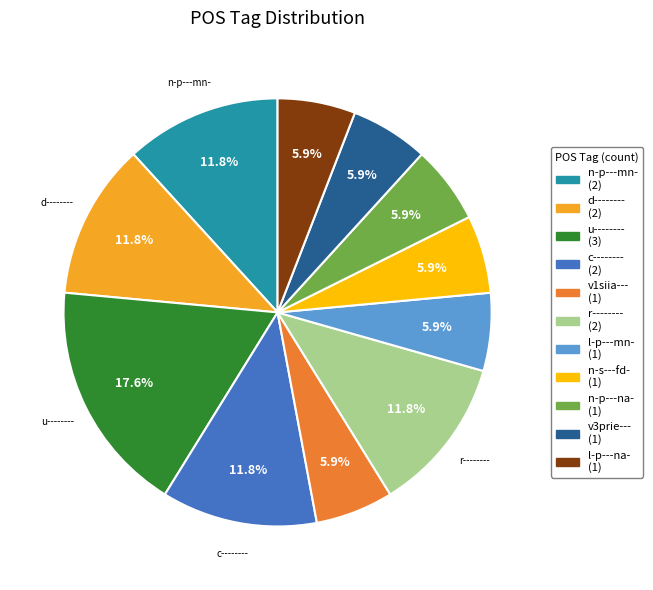

Combined, what portion of the pie is n-p---na- and u--------?

23.5%